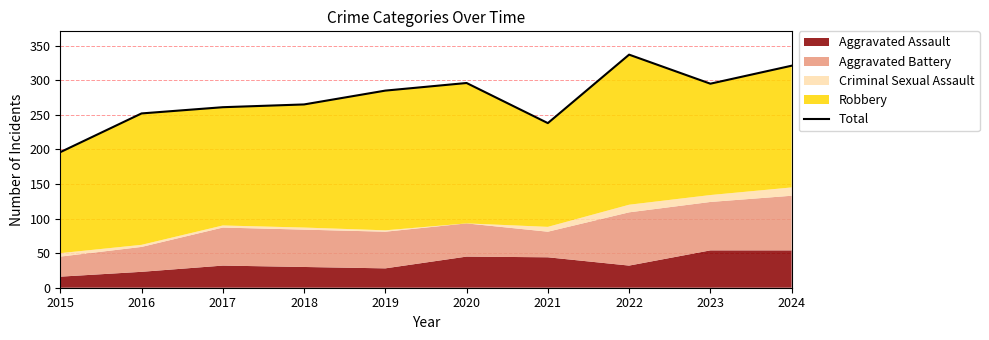

What is the ratio of the value at 2021 to the value at 2024?

0.7